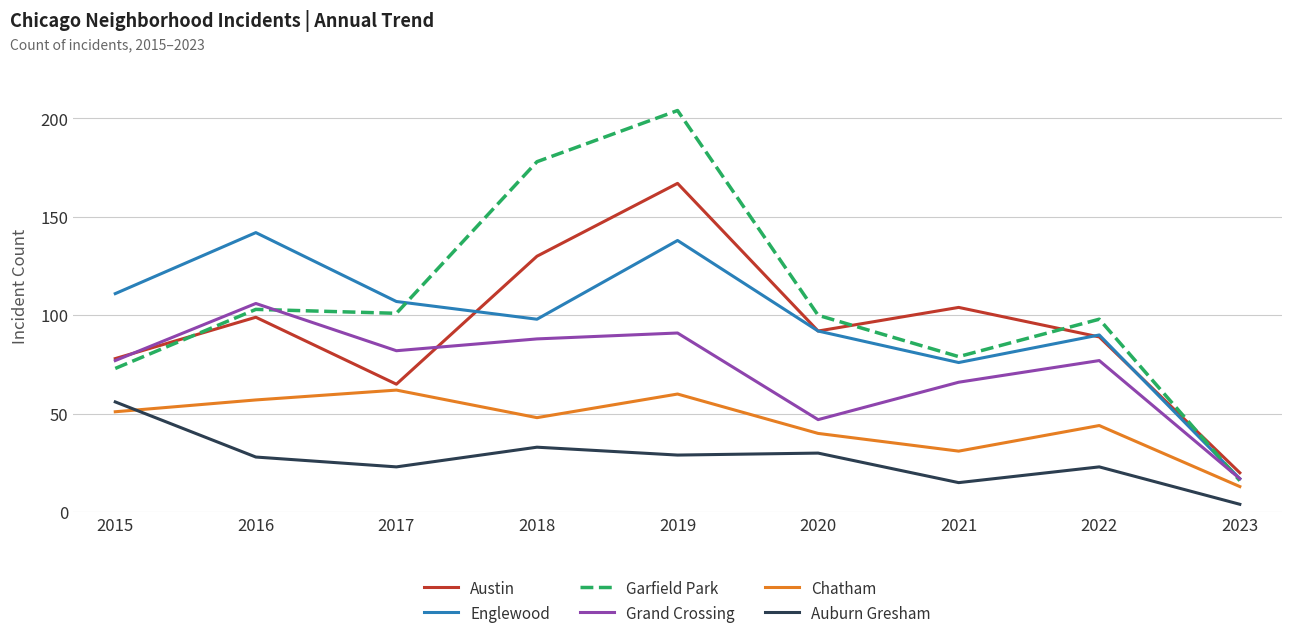

Reading left to right, what are all the values shown in this chart?

Austin: 2015=78	2016=99	2017=65	2018=130	2019=167	2020=92	2021=104	2022=89	2023=20
Englewood: 2015=111	2016=142	2017=107	2018=98	2019=138	2020=92	2021=76	2022=90	2023=17
Garfield Park: 2015=73	2016=103	2017=101	2018=178	2019=204	2020=100	2021=79	2022=98	2023=16
Grand Crossing: 2015=77	2016=106	2017=82	2018=88	2019=91	2020=47	2021=66	2022=77	2023=17
Chatham: 2015=51	2016=57	2017=62	2018=48	2019=60	2020=40	2021=31	2022=44	2023=13
Auburn Gresham: 2015=56	2016=28	2017=23	2018=33	2019=29	2020=30	2021=15	2022=23	2023=4